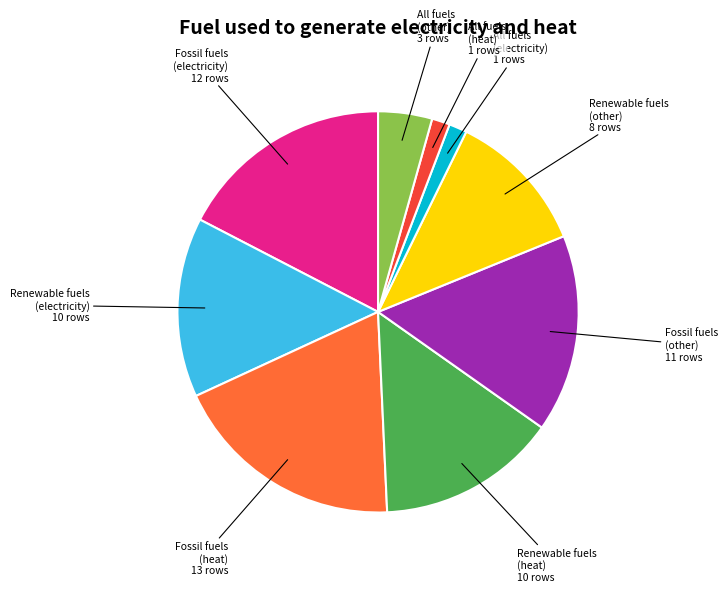

How many segments does this pie chart have?

9